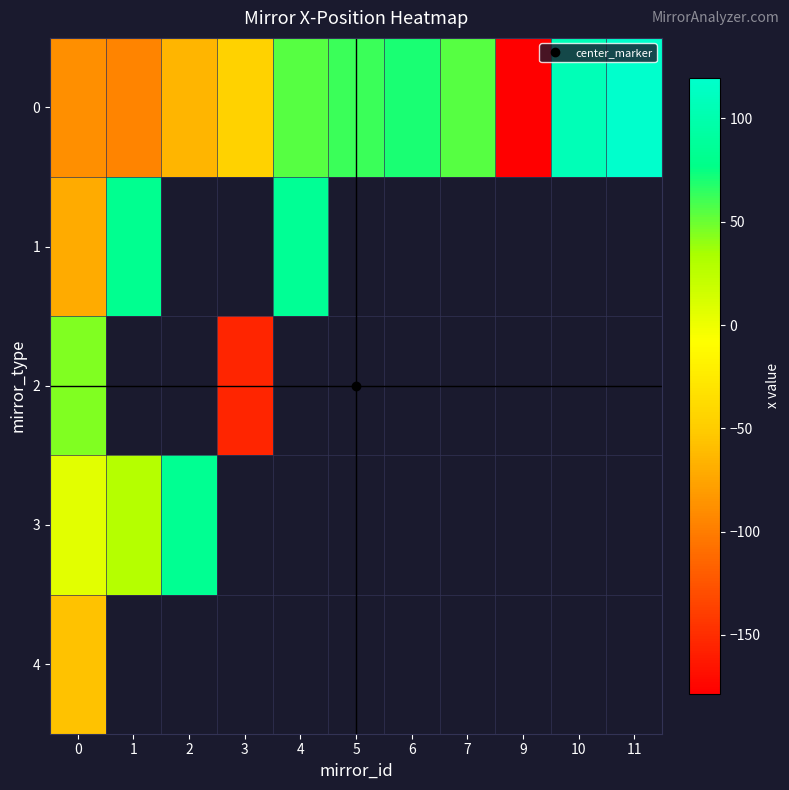

What is the difference between the maximum and minimum values in the 3 series?

77.5